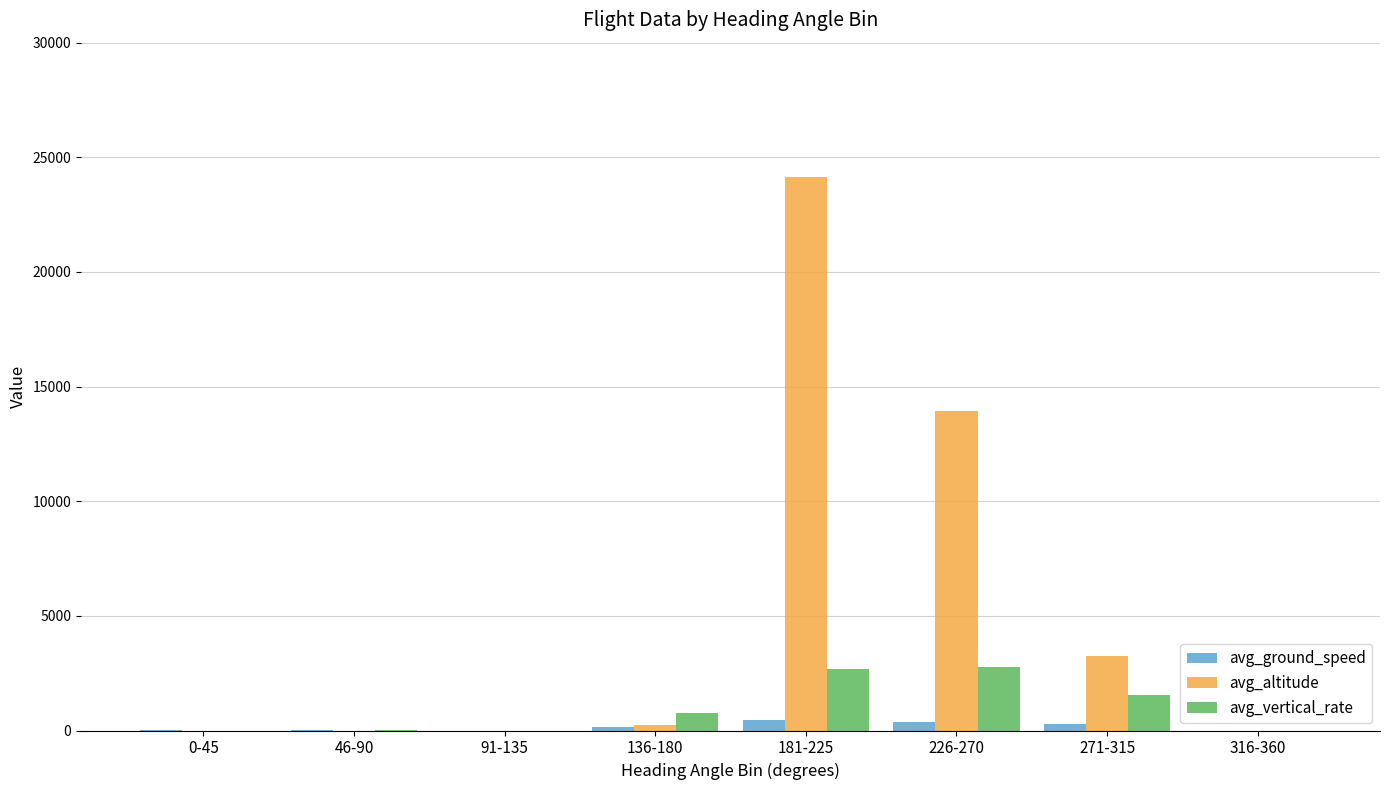

The value of avg_altitude at 0-45 is -7948. True or false?

False